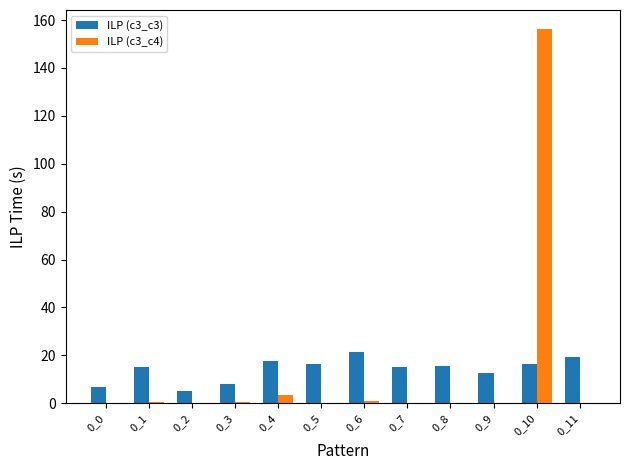

Which series has the widest spread of values?

ILP (c3_c4)